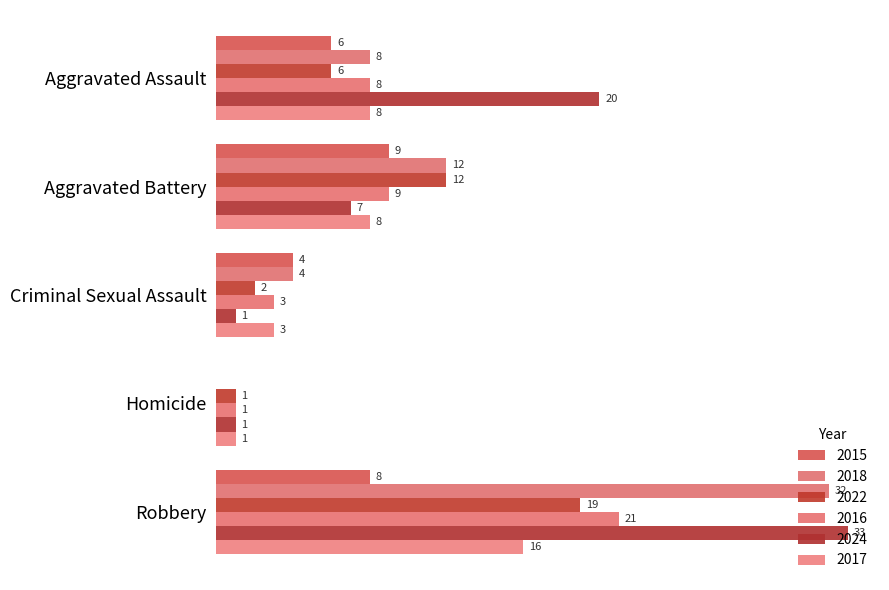

Which series has the largest range (max minus min)?

2018